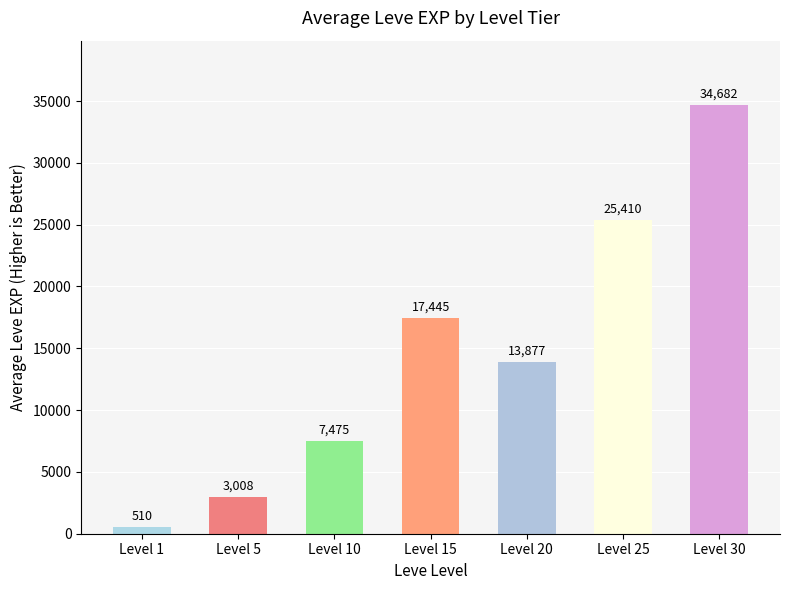

List the labels in order of value, largest first.

Level 30, Level 25, Level 15, Level 20, Level 10, Level 5, Level 1